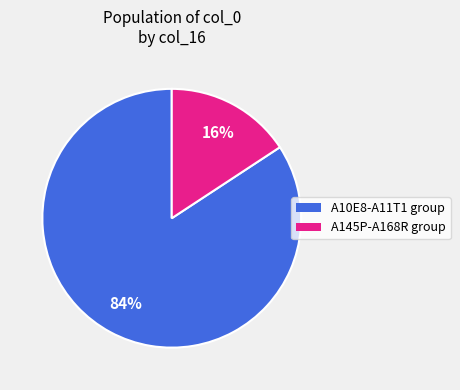

The A10E8-A11T1 group slice represents 79% of the pie. True or false?

False